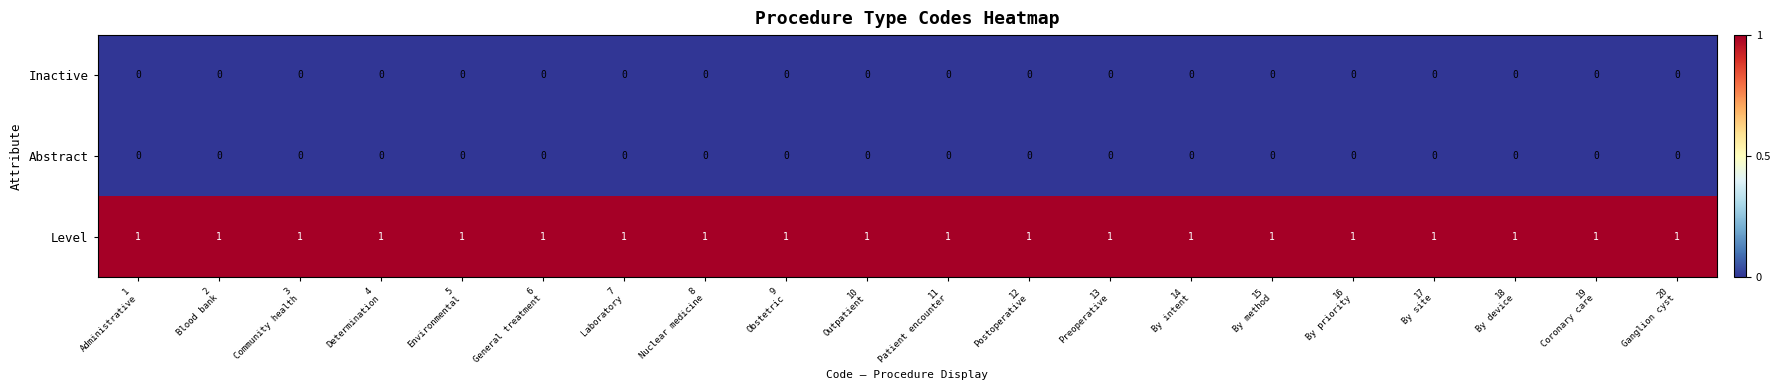

Which series has the largest total across all categories?

Level